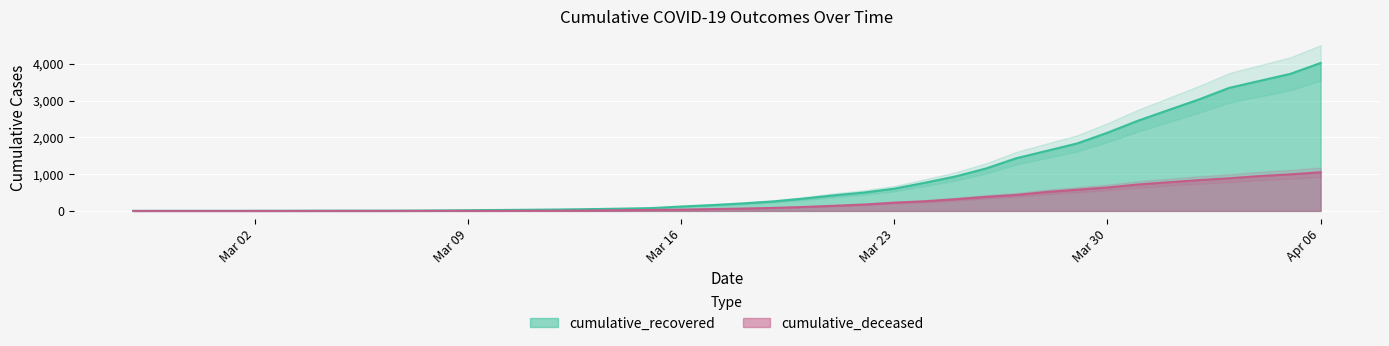

Rank the series at 2020-03-19 from lowest to highest value.

cumulative_deceased, cumulative_recovered